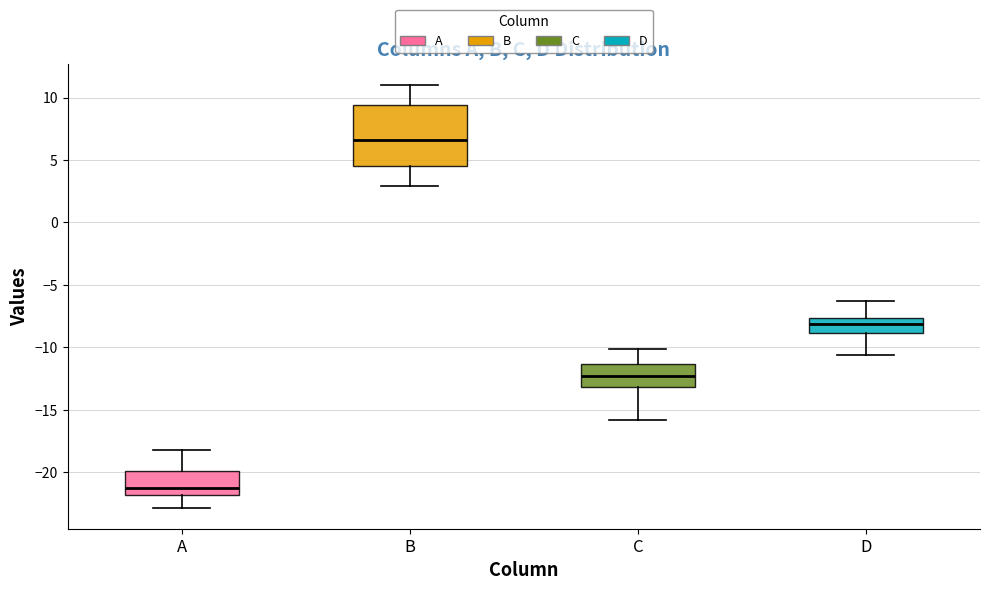

Where is the upper edge of the box for A on the y-axis? The values are not printed on the chart, so give them approximately, as read against the axis.

-20.0